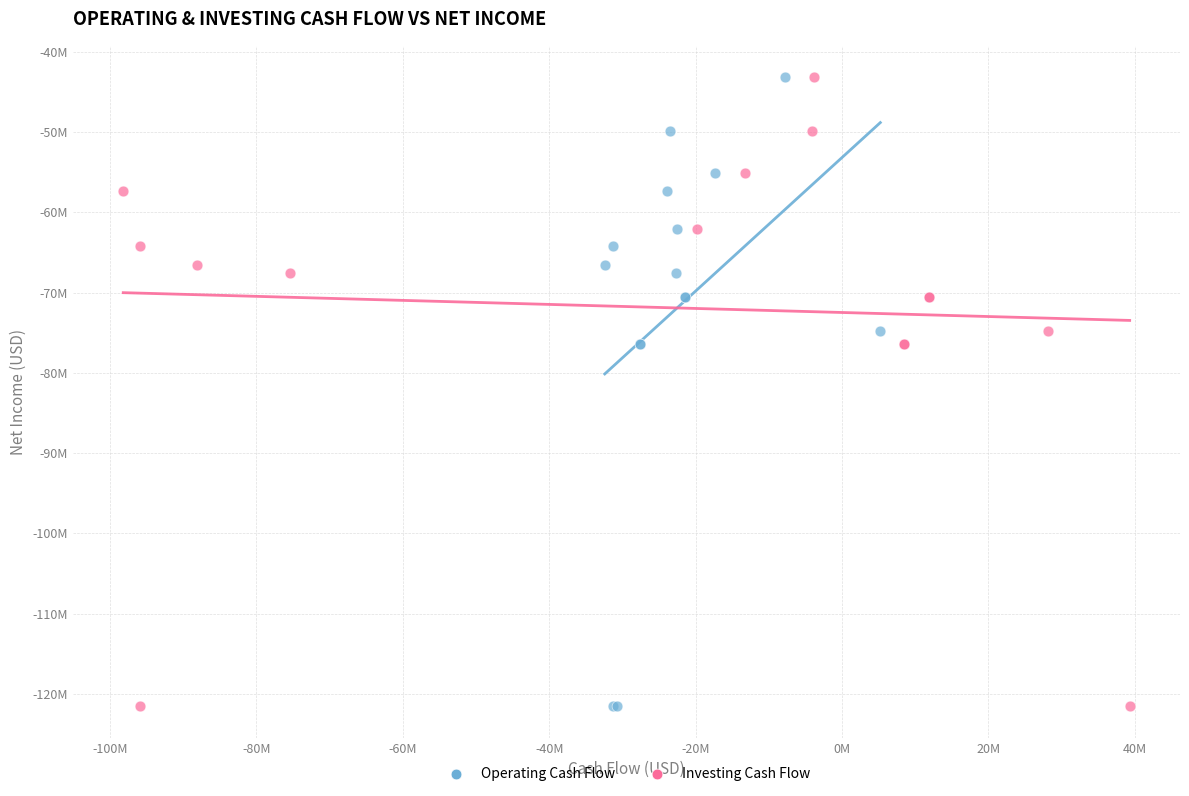

What are all the series names shown in the legend?

Operating Cash Flow, Investing Cash Flow